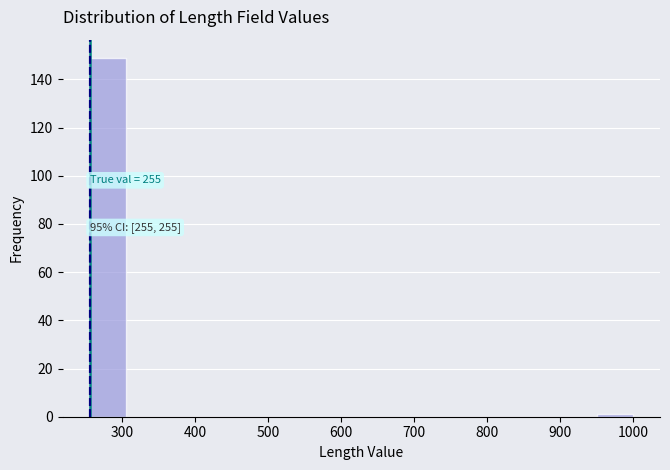

Over which range of the x-axis is the bar tallest?

260 to 300